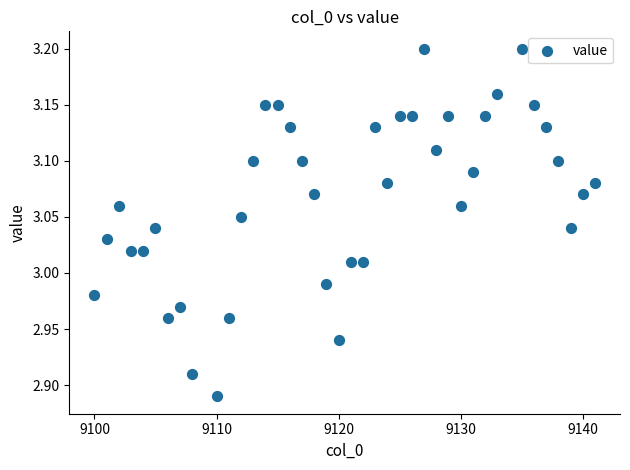

What is the range of Y values (max minus min)?

0.3